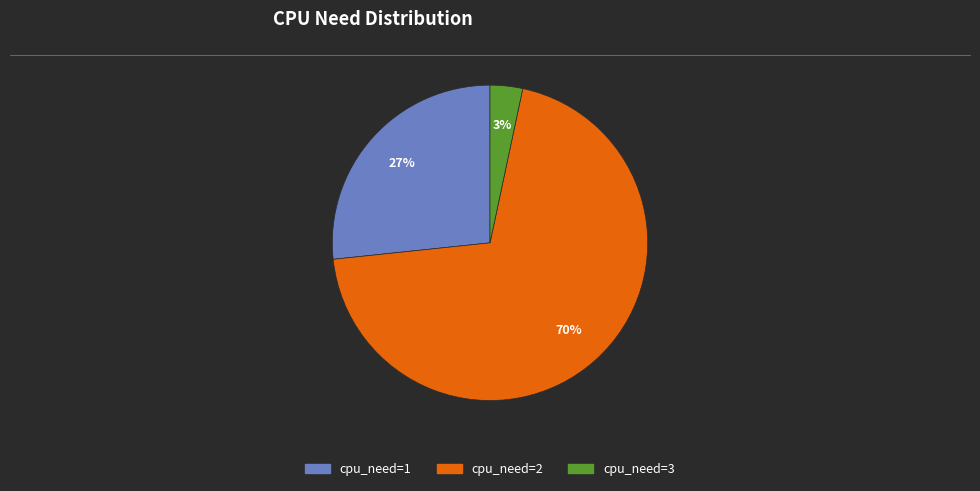

Is there a majority slice in this chart?

Yes